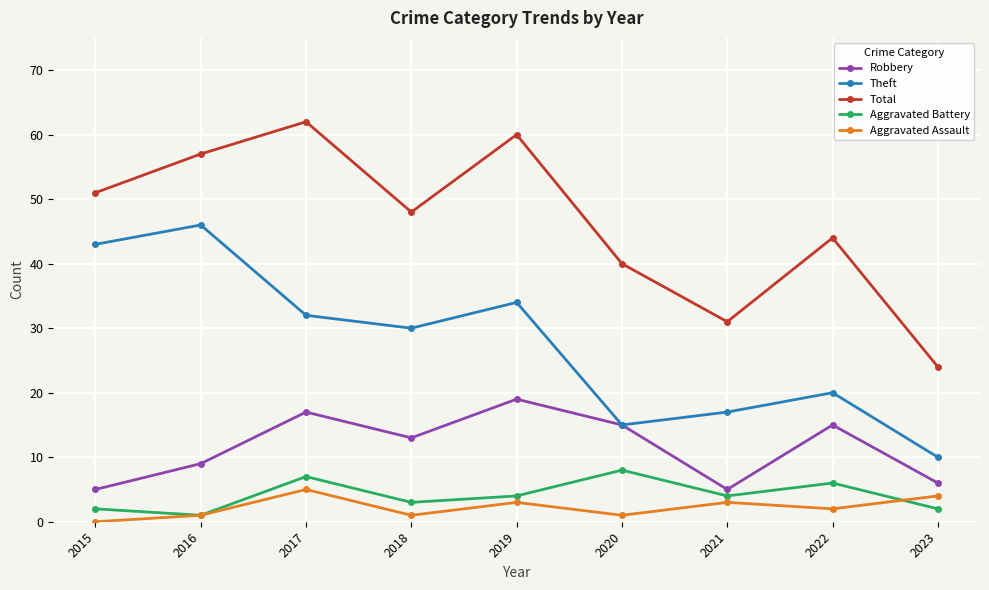

How many interior local valleys does the Theft series have?

2